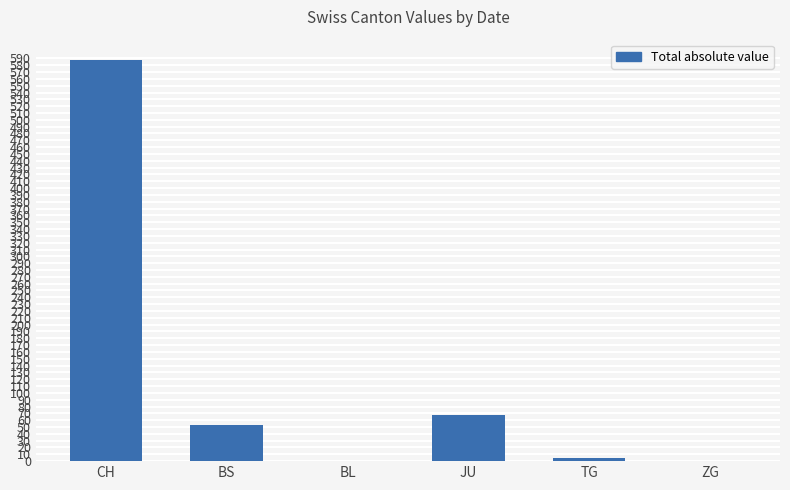

Reading left to right, list all the values displayed in this chart.

CH=588	BS=53	BL=0	JU=68	TG=4	ZG=0